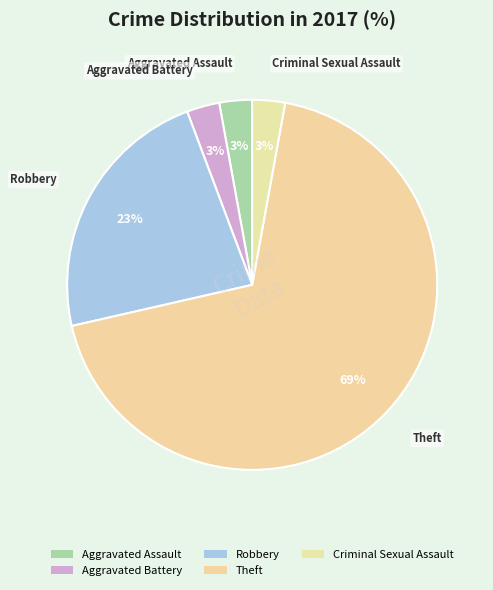

How many slices are in this pie chart?

5